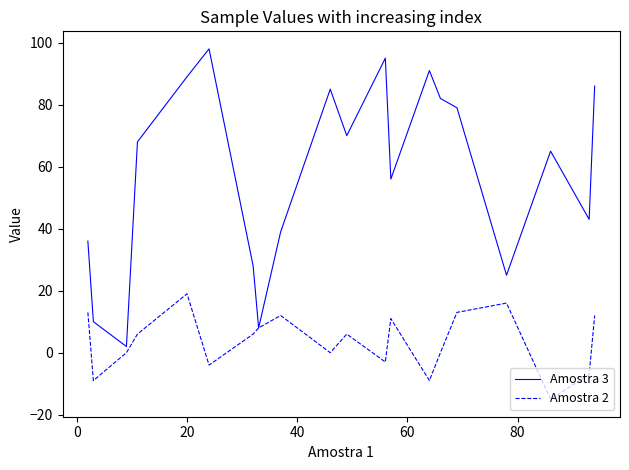

Rank the series by their maximum value, from highest to lowest.

Amostra 3, Amostra 2